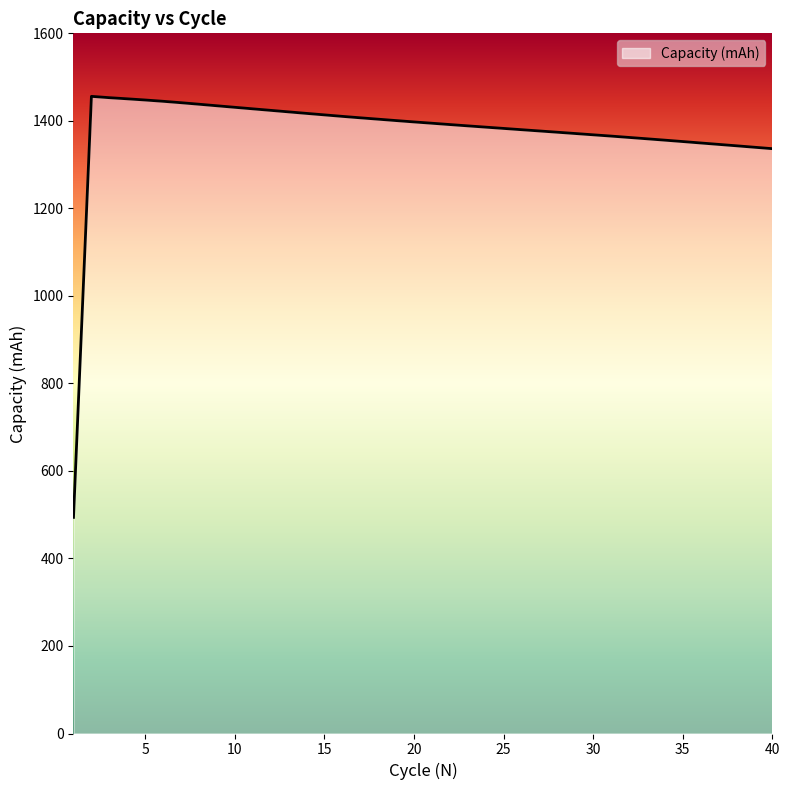

What is the smallest value displayed?

493.9